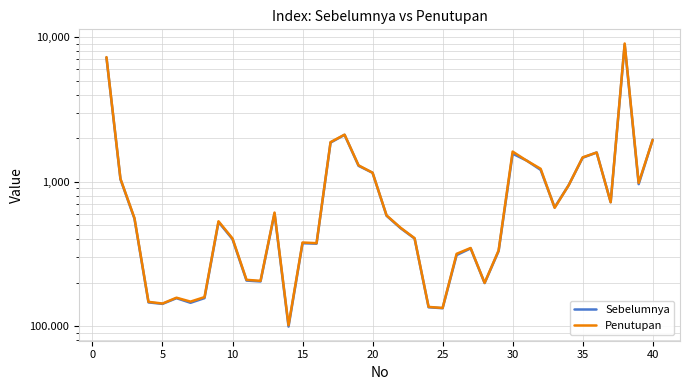

How many interior local valleys does the Sebelumnya series have?

10